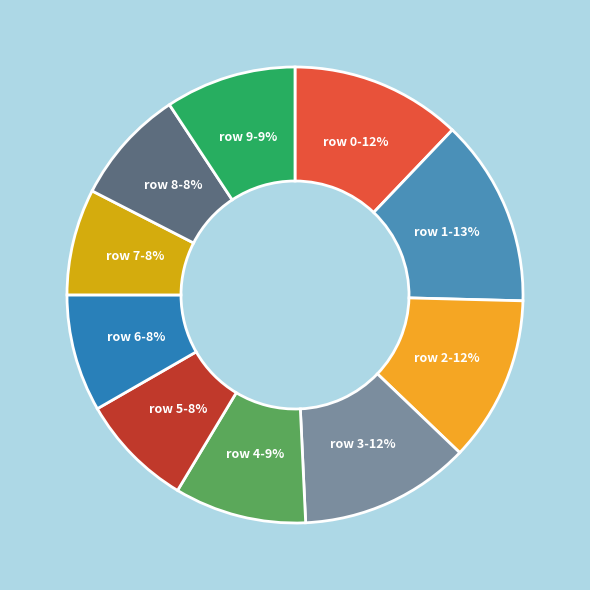

How many segments does this pie chart have?

10